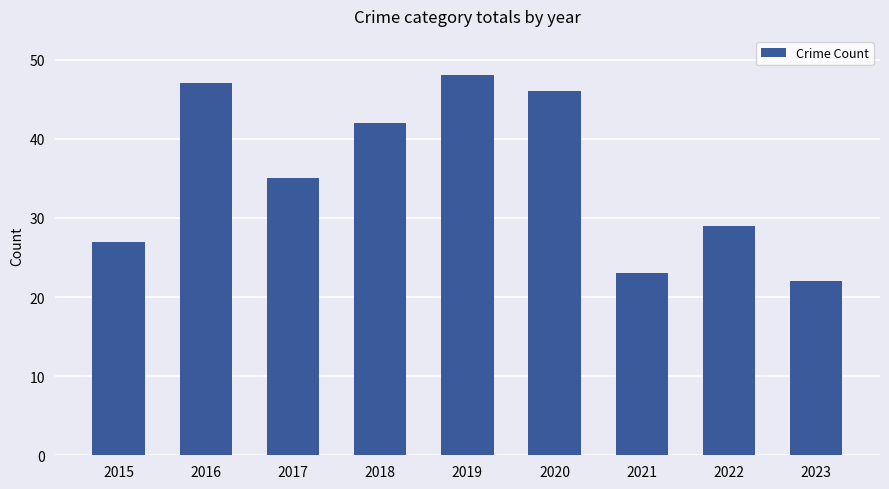

Rank the categories by value from lowest to highest.

2023, 2021, 2015, 2022, 2017, 2018, 2020, 2016, 2019